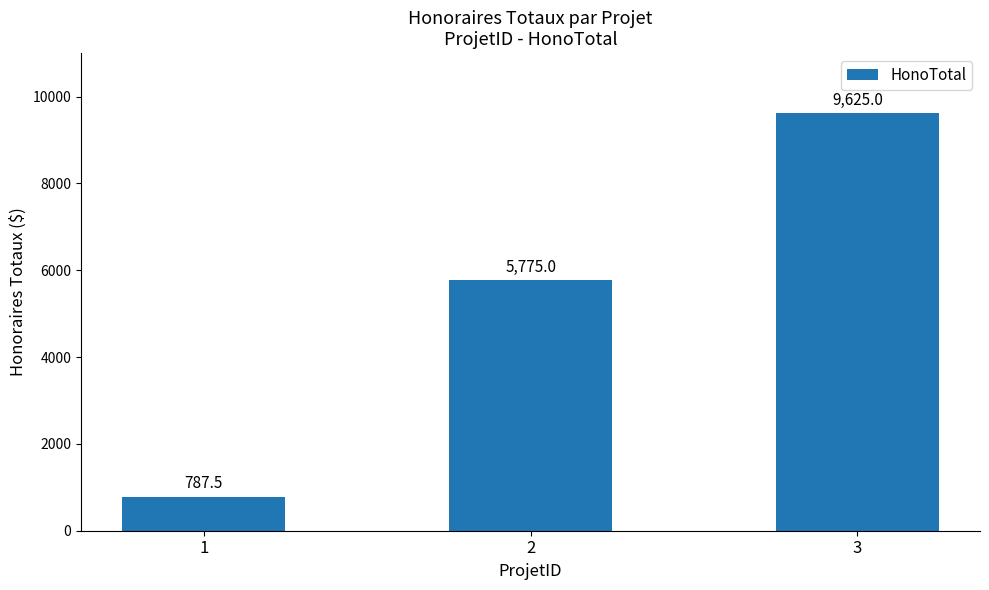

What is the difference between the maximum and minimum values?

8837.5